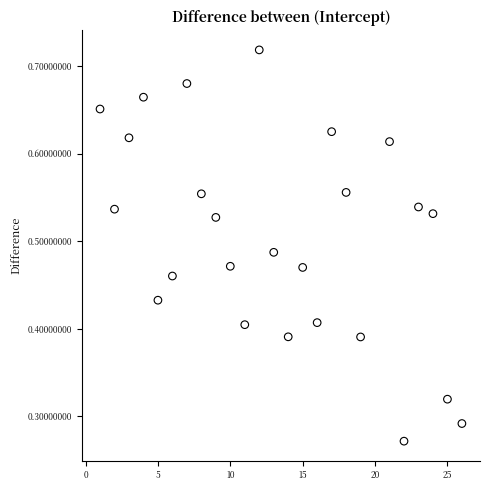

What is the range of X values (max minus min)?

25.0